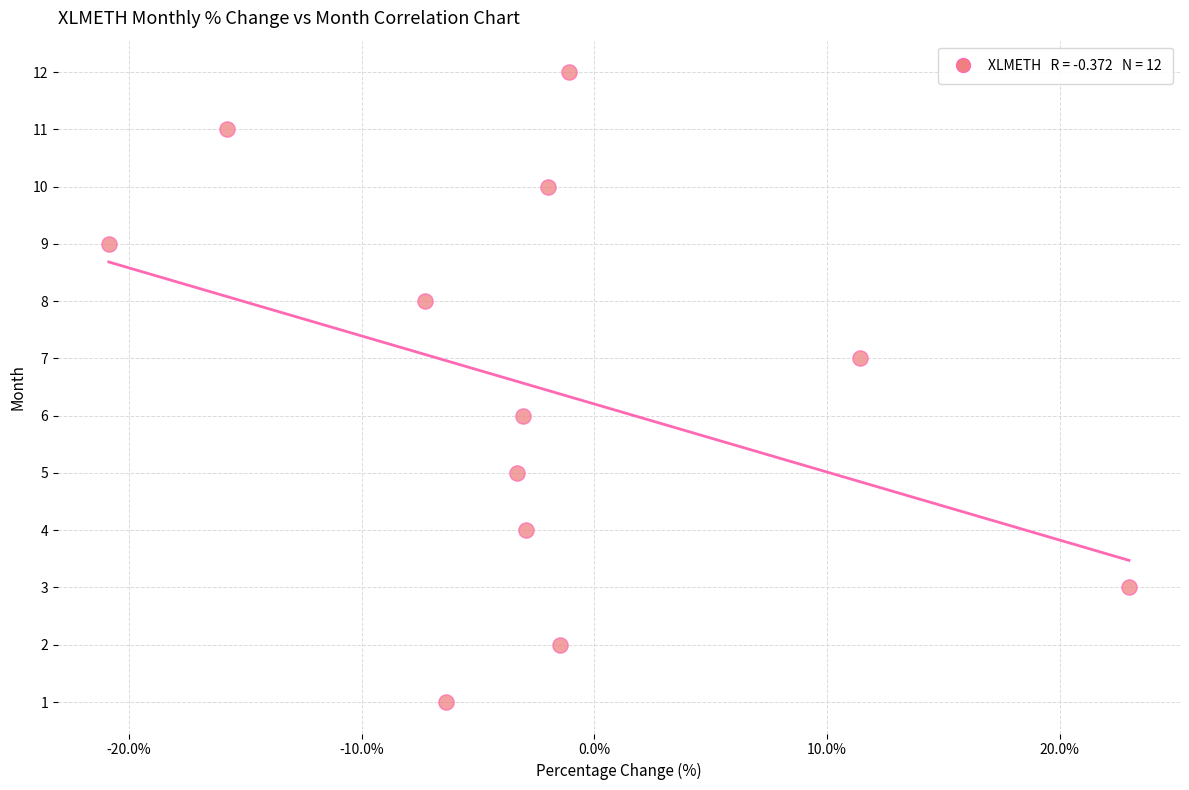

What is the range of Y values (max minus min)?

11